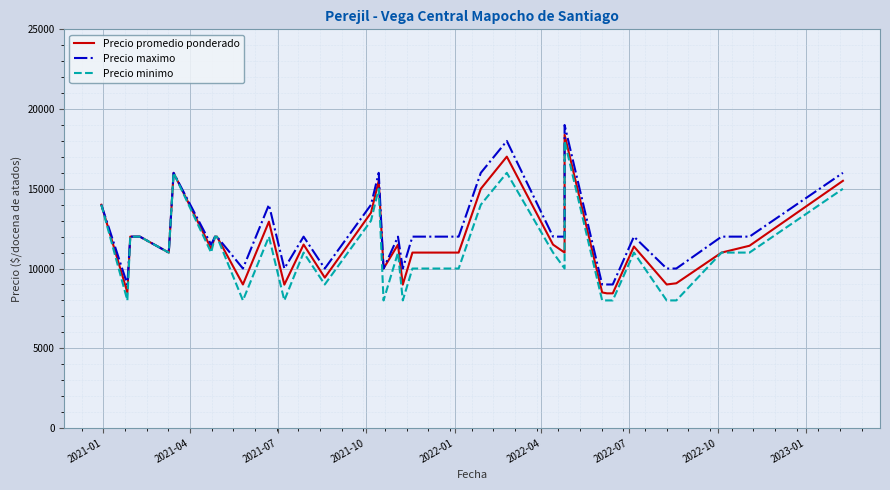

True or false: Precio maximo and Precio minimo cross at least once.

False